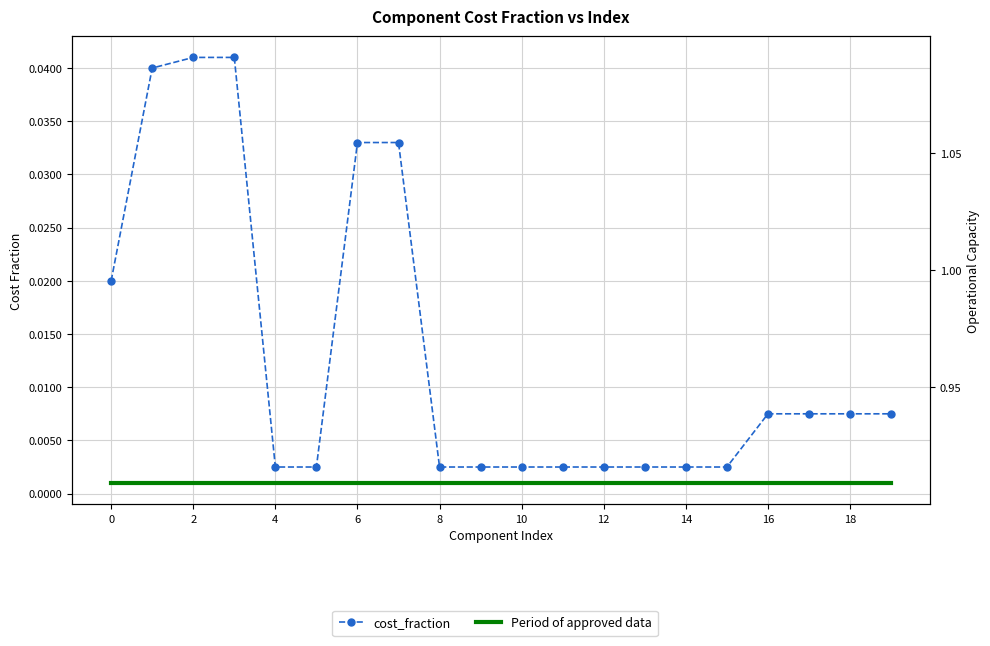

True or false: cost_fraction and Period of approved data cross at least once.

False